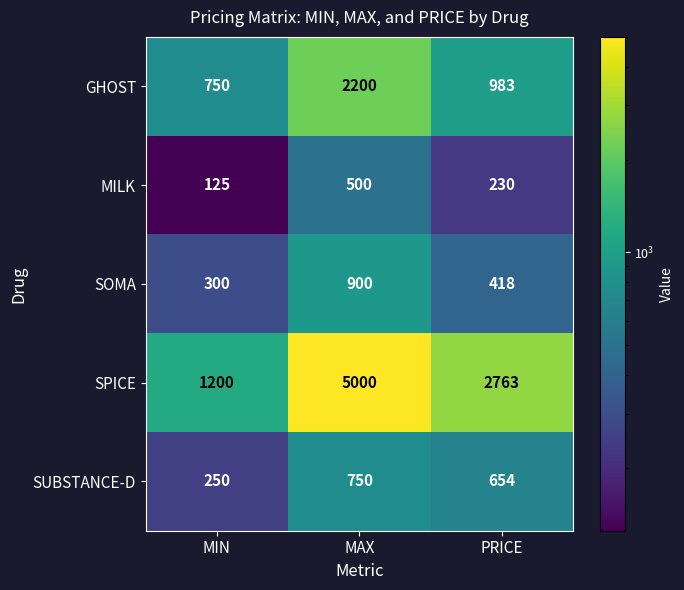

How many MILK values are between 125 and 500?

3